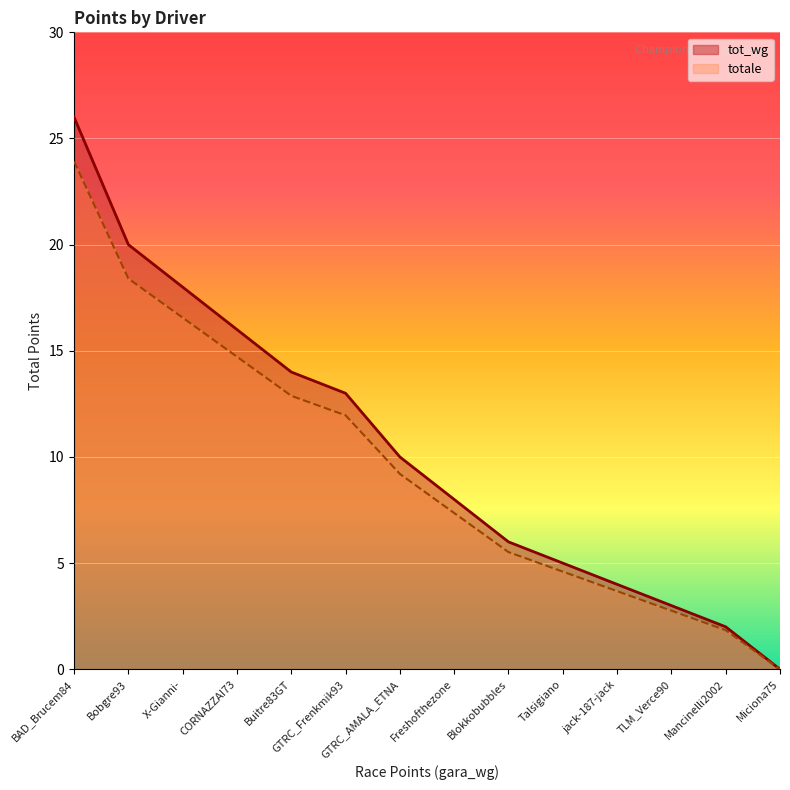

True or false: totale has more than 1 points higher than both neighbors.

False